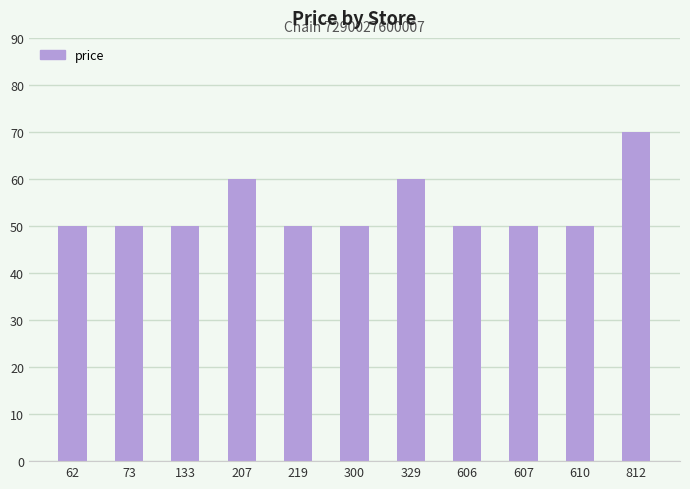

What is the greatest value displayed?

69.9